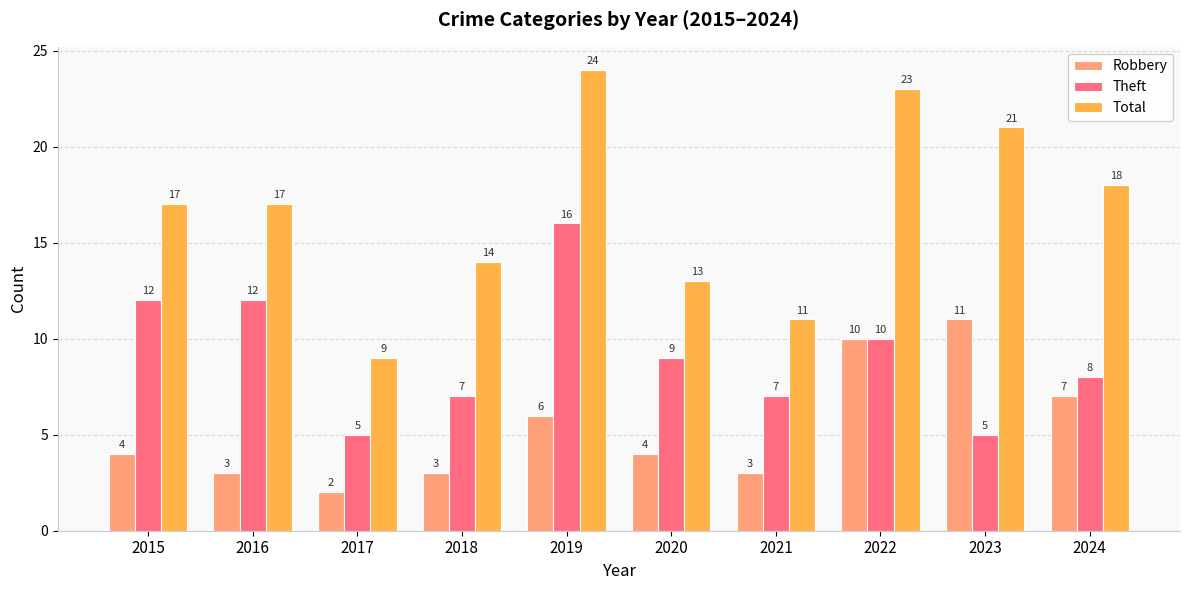

Which label corresponds to the smallest value in the chart?

2017